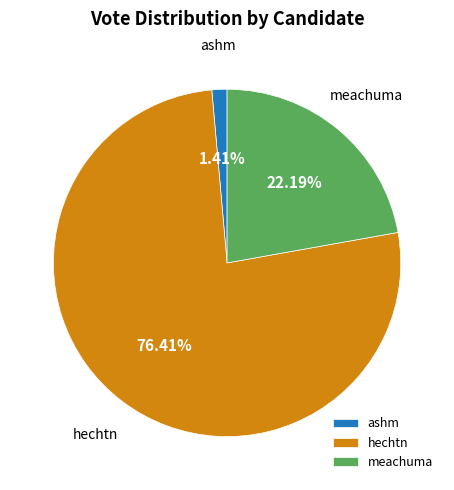

The meachuma slice represents 22% of the pie. True or false?

True